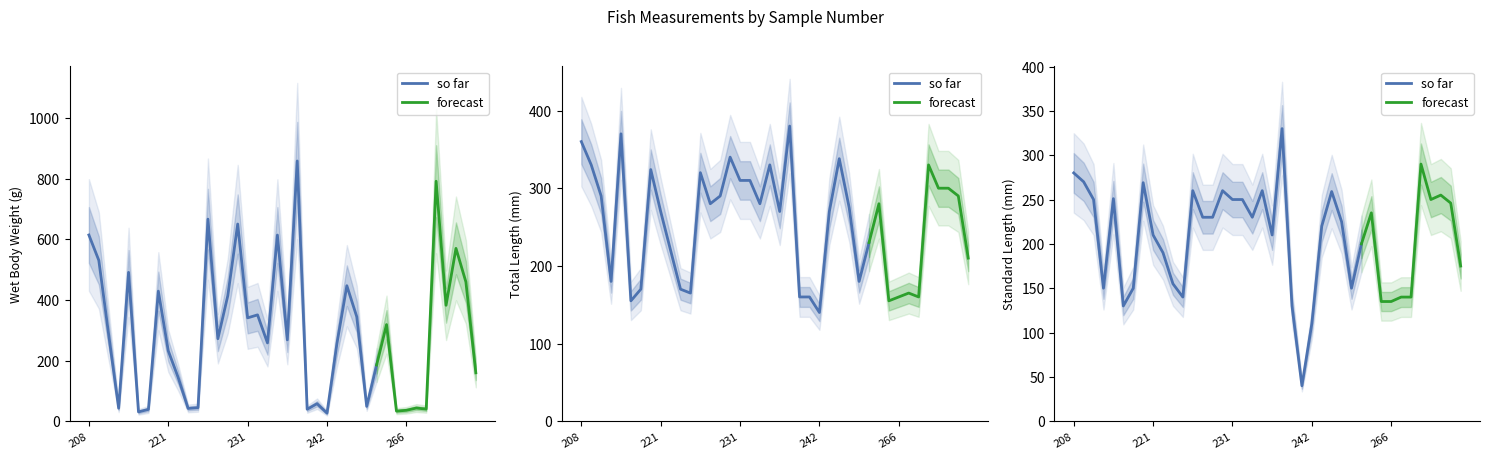

The wet_body_wt_g series shows 208.3 at 271. True or false?

False